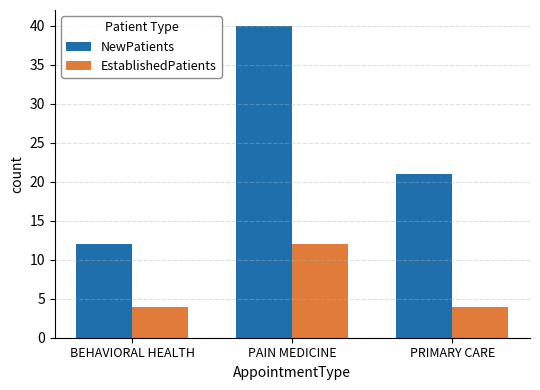

At which category is the sum across all series the highest?

PAIN MEDICINE